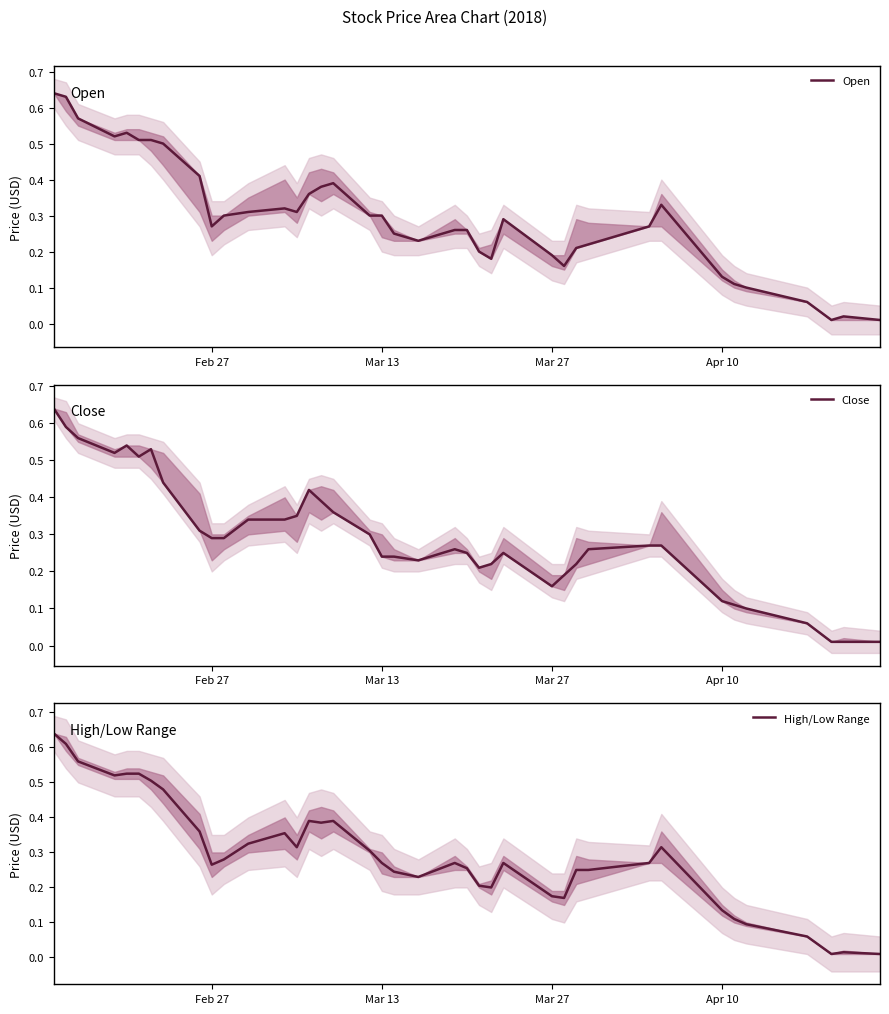

Reading left to right, transcribe all the data shown in this chart.

Open: 0.6	0.6	0.6	0.5	0.5	0.5	0.5	0.5	0.4	0.3	0.3	0.3	0.3	0.3	0.4	0.4	0.4	0.3	0.3	0.2	0.2	0.3	0.3	0.2	0.2	0.3	0.2	0.2	0.2	0.2	0.3	0.3	0.1	0.1	0.1	0.1	0.0	0.0	0.0
Close: 0.6	0.6	0.6	0.5	0.5	0.5	0.5	0.4	0.3	0.3	0.3	0.3	0.3	0.3	0.4	0.4	0.4	0.3	0.2	0.2	0.2	0.3	0.2	0.2	0.2	0.2	0.2	0.2	0.2	0.3	0.3	0.3	0.1	0.1	0.1	0.1	0.0	0.0	0.0
High/Low Range: 0.6	0.6	0.6	0.5	0.5	0.5	0.5	0.5	0.4	0.3	0.3	0.3	0.4	0.3	0.4	0.4	0.4	0.3	0.3	0.2	0.2	0.3	0.3	0.2	0.2	0.3	0.2	0.2	0.2	0.2	0.3	0.3	0.1	0.1	0.1	0.1	0.0	0.0	0.0